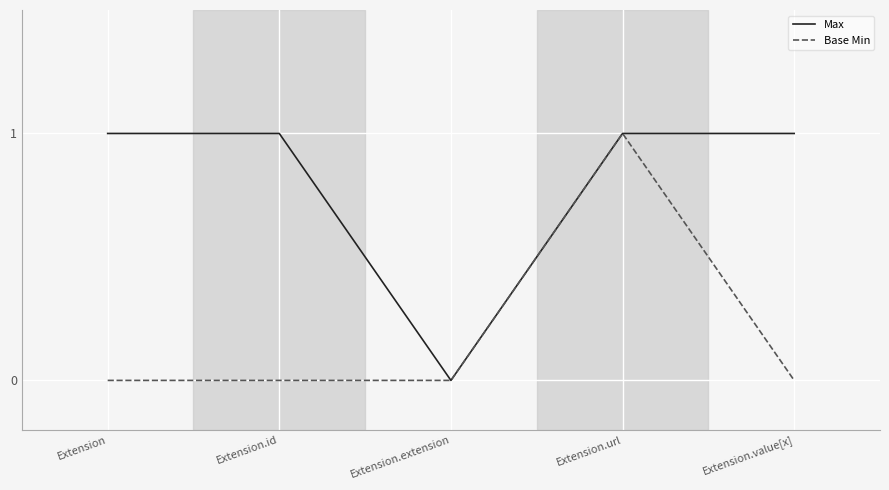

At Extension, list the series in order from largest to smallest.

Max, Base Min